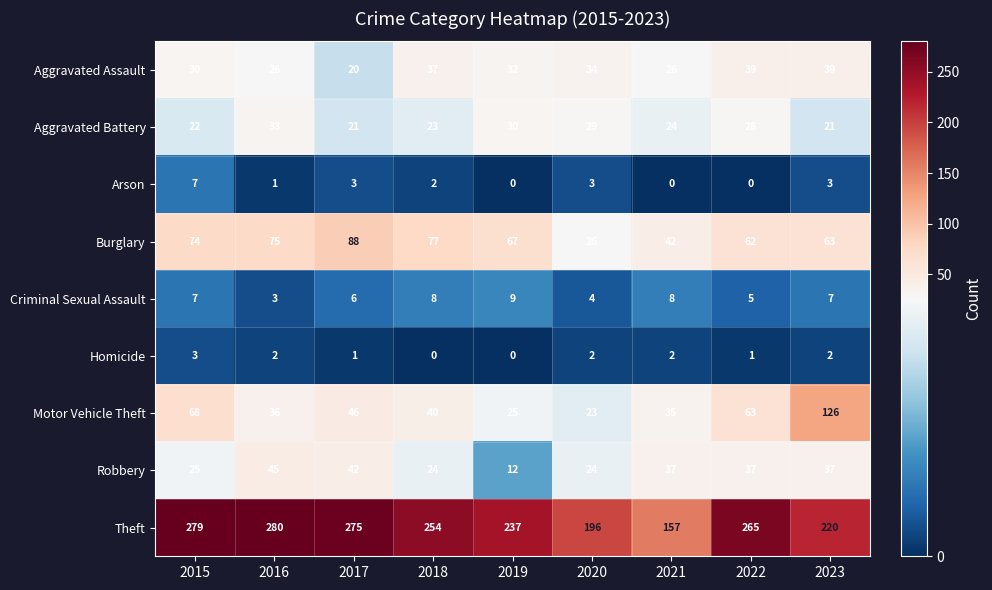

Is the value of Robbery at 2015 greater than the value of Motor Vehicle Theft at 2020?

Yes